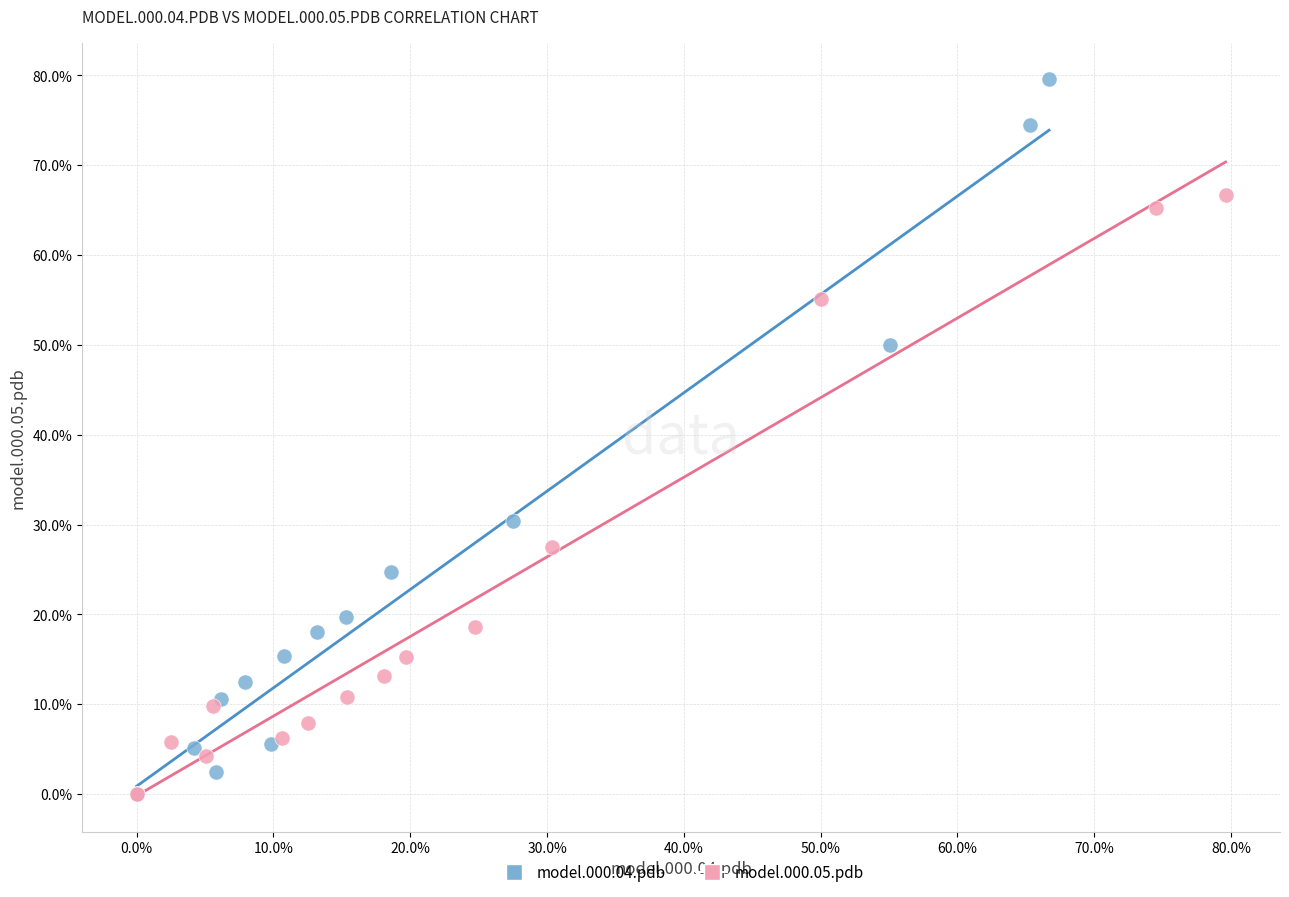

What are all the series names shown in the legend?

model.000.04.pdb, model.000.05.pdb